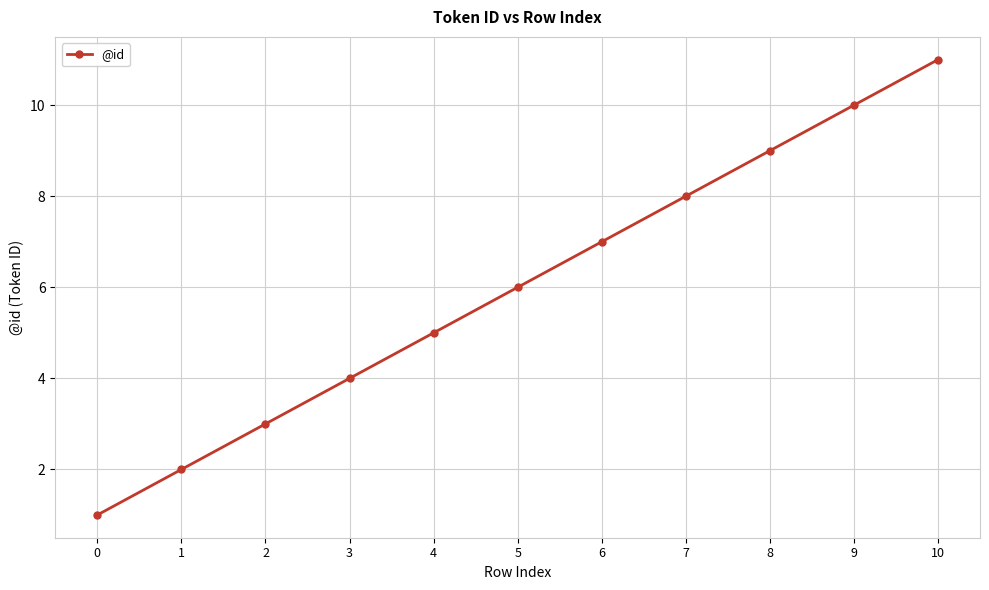

The value at 5 is 6. True or false?

True